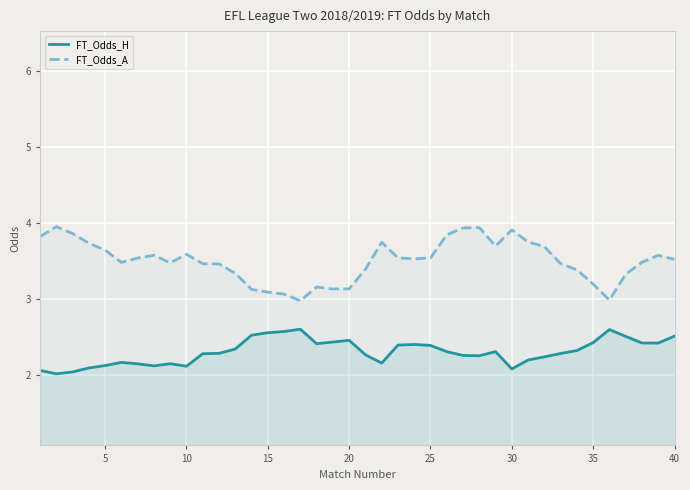

True or false: FT_Odds_A and FT_Odds_H cross at least once.

False